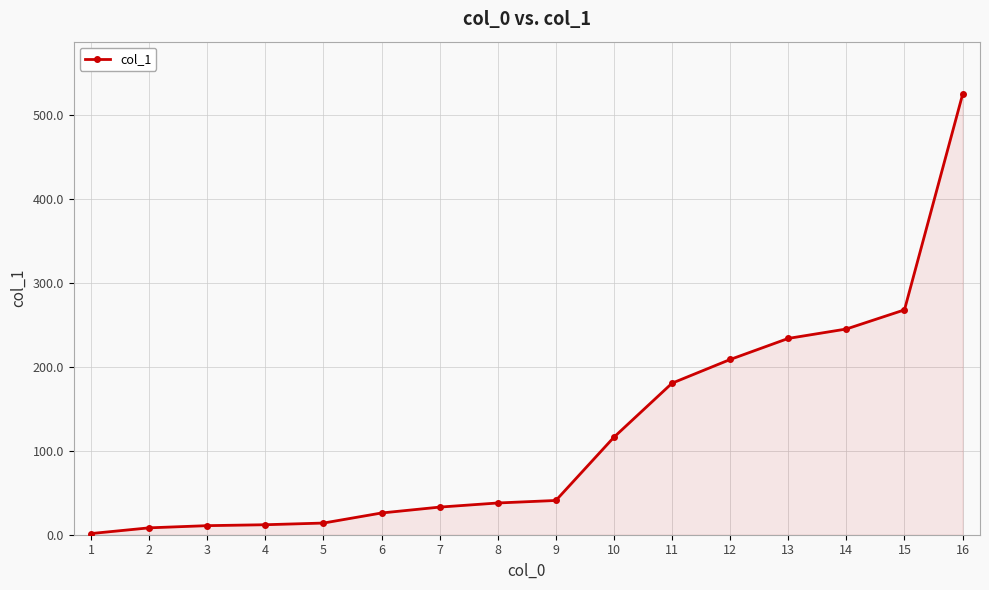

What is the greatest value displayed?

524.3